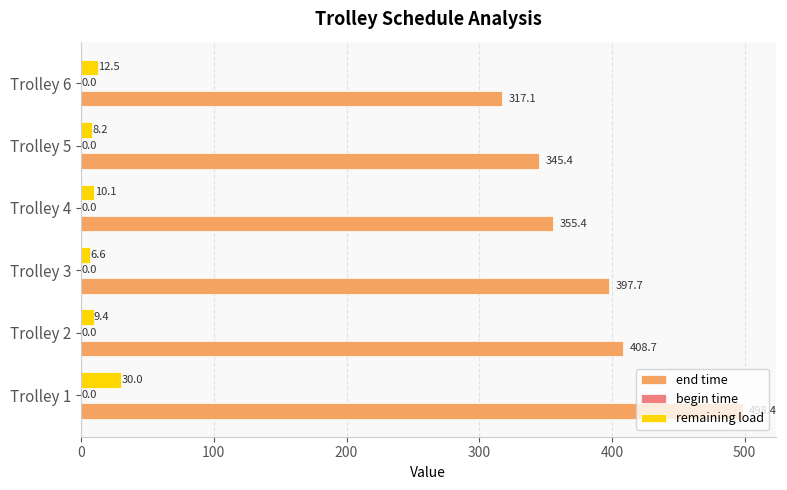

What is the minimum value shown in the chart?

6.6